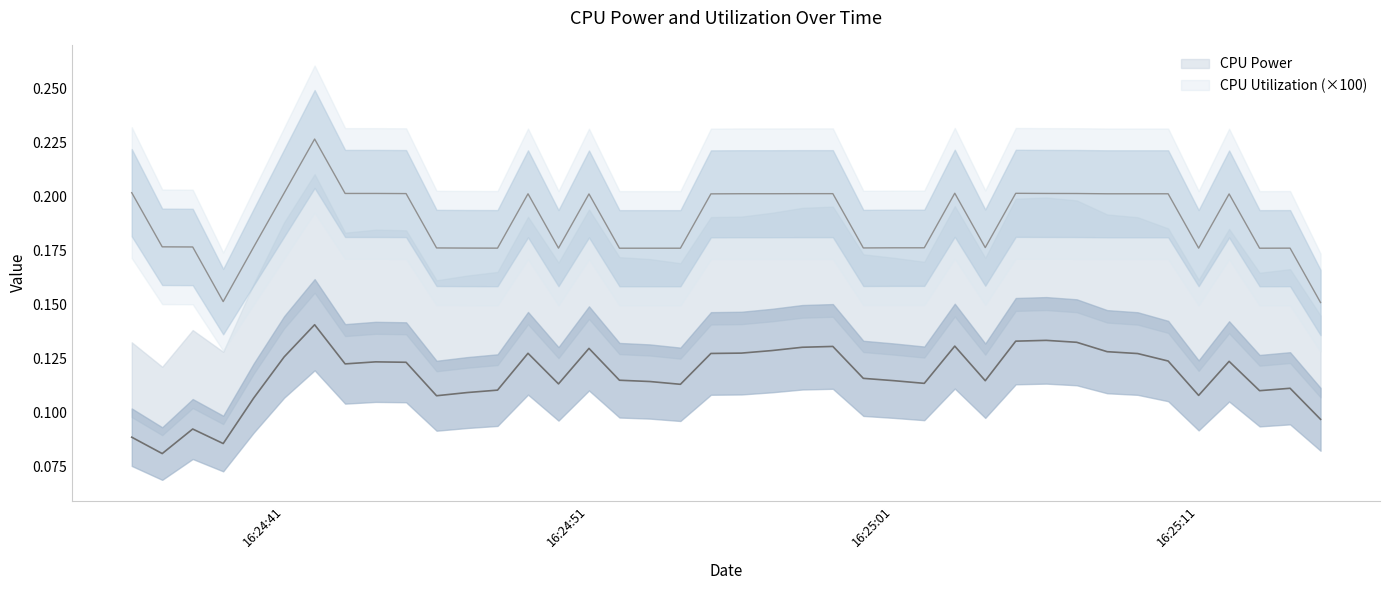

What are all the series names shown in the legend?

CPU Power, CPU Utilization